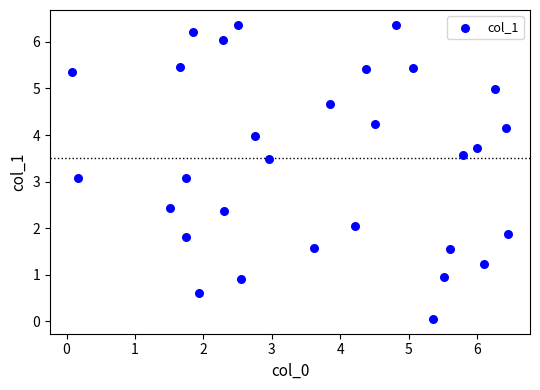

What is the range of X values (max minus min)?

6.4